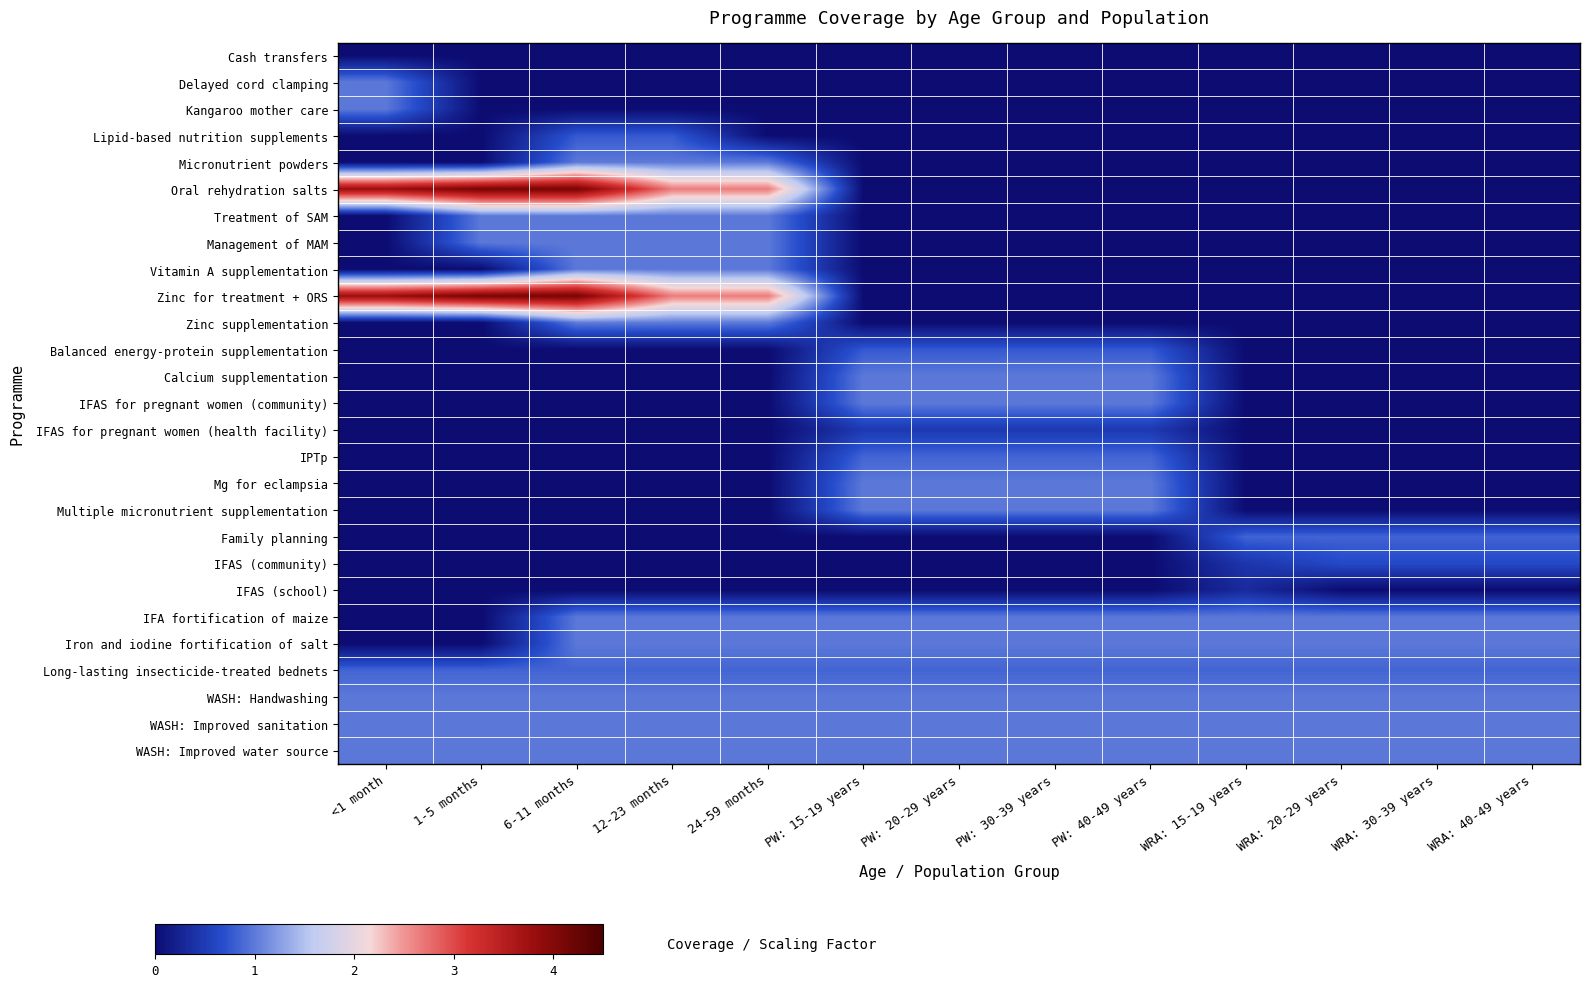

Which series has the widest spread of values?

Oral rehydration salts